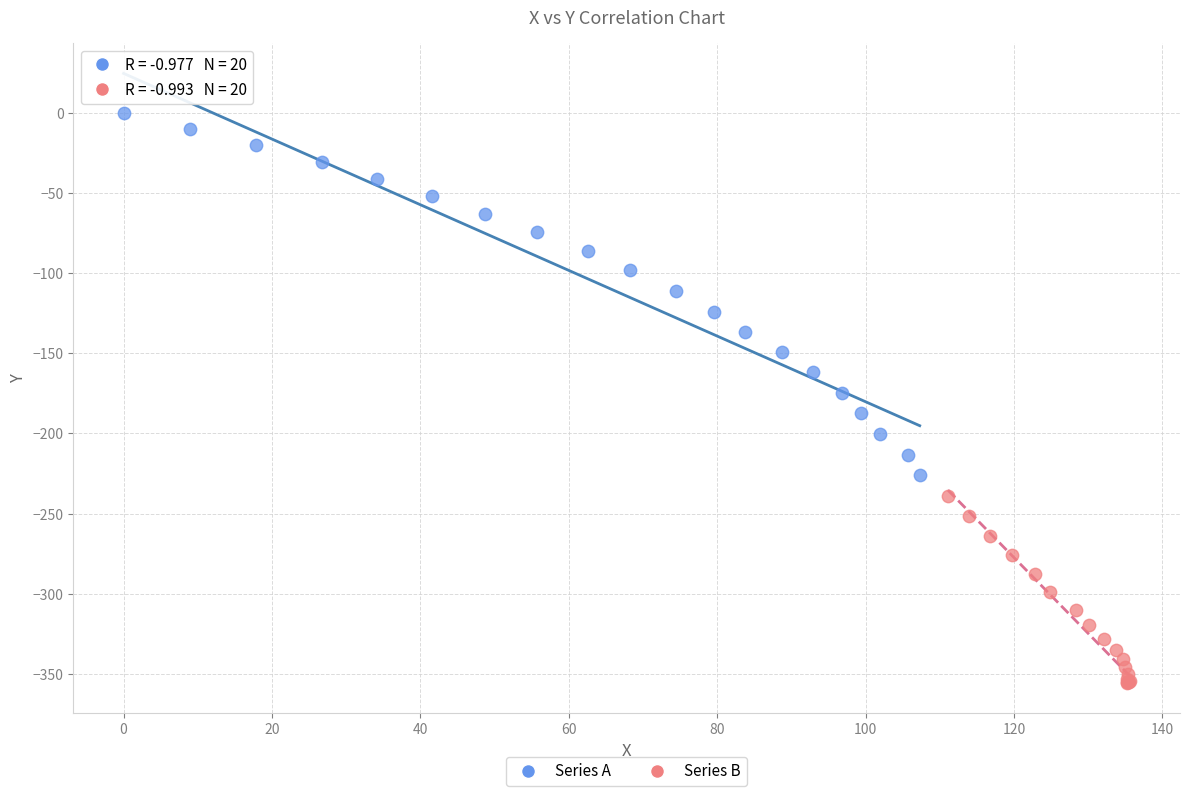

Which series has the widest spread of Y values?

Series A